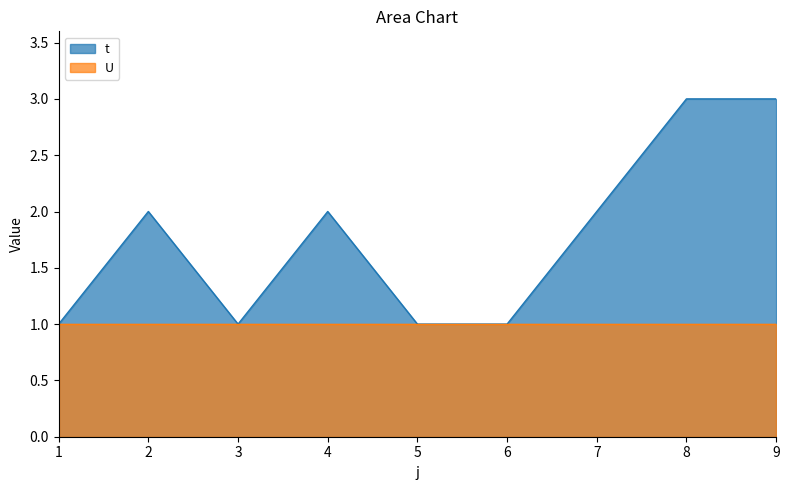

At which category does the data reach its first local valley?

3